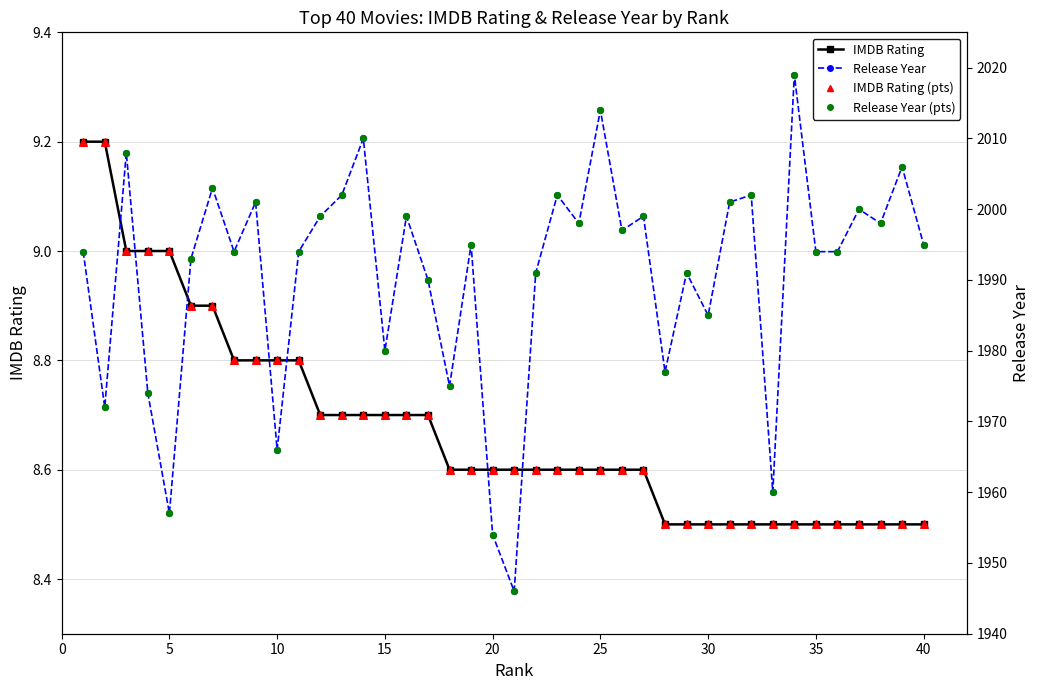

What are all the series names shown in the legend?

IMDB Rating, IMDB Rating (pts), Release Year, Release Year (pts)